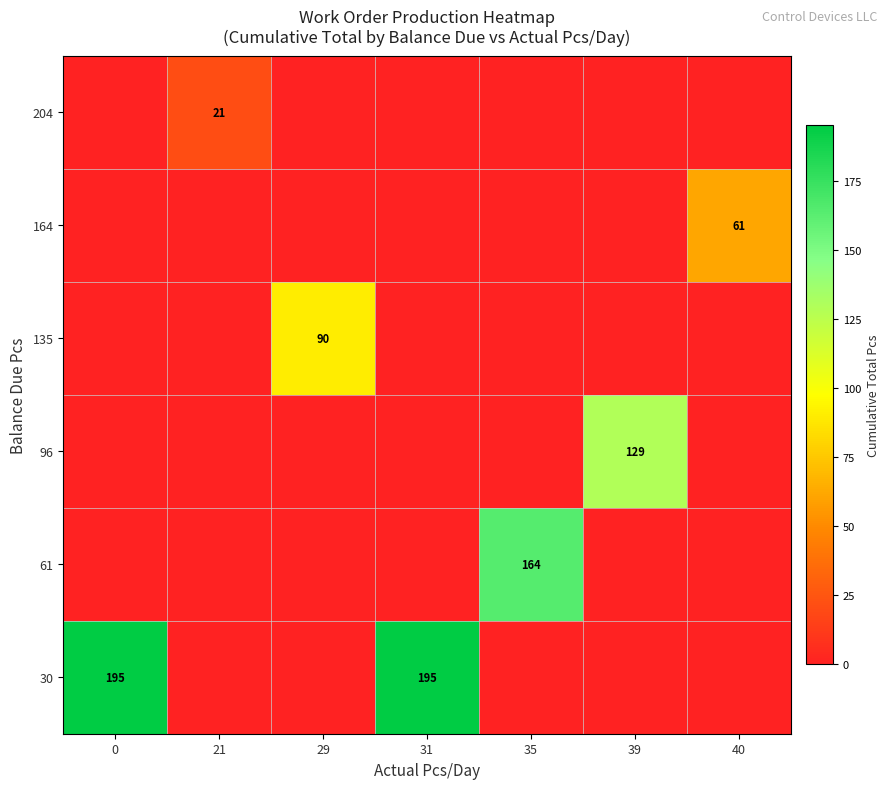

The value of 164 at 39 is 0. True or false?

True